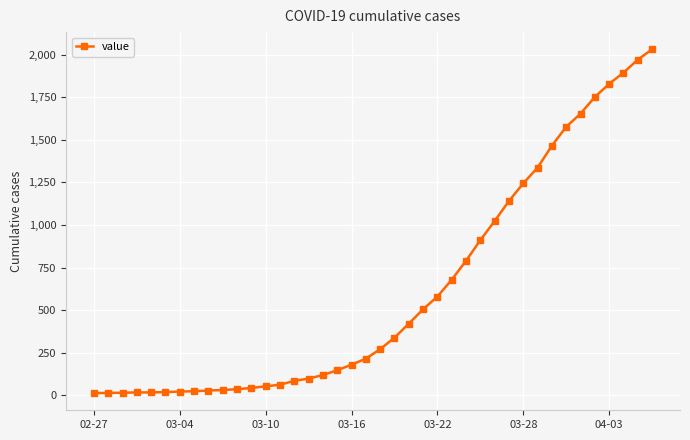

How many series are shown in this chart?

1